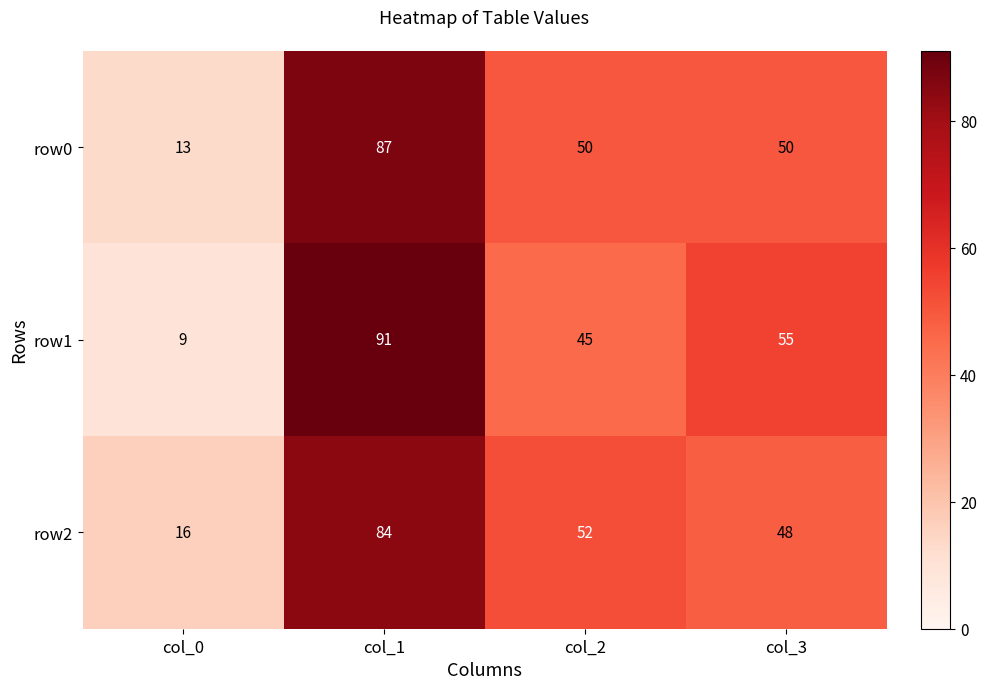

At which label is row1 closest to 50?

col_2